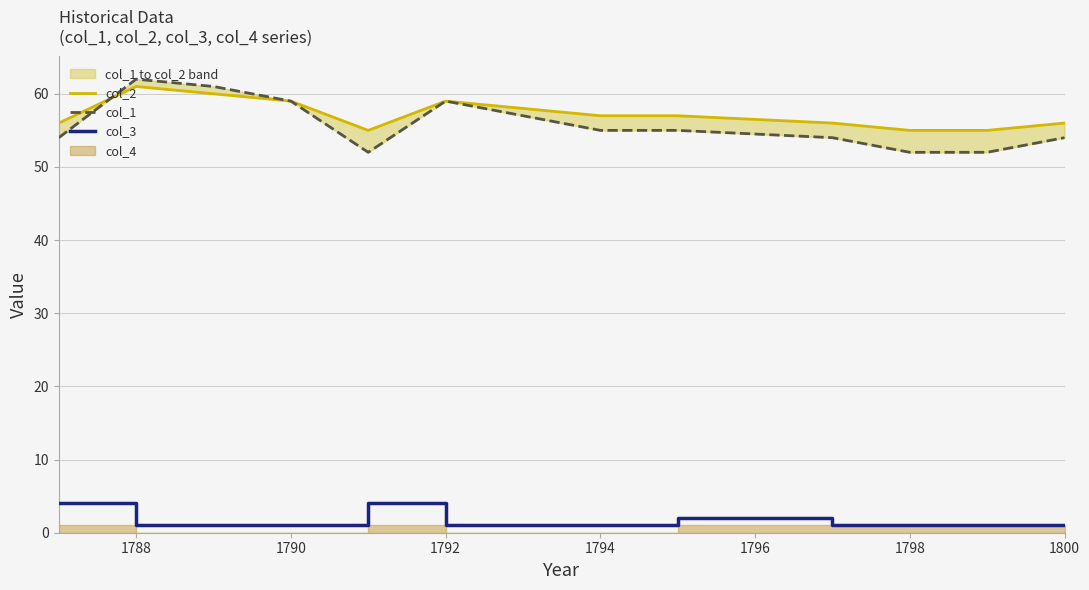

What is the highest value of the col_3 series?

4